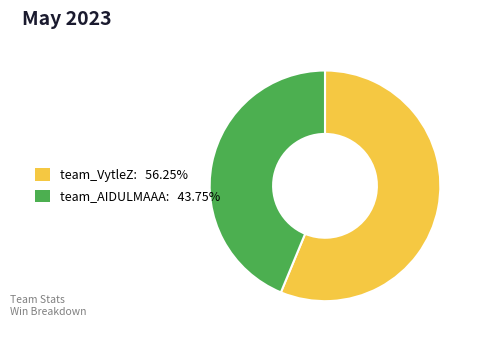

Is the sum of team_VytleZ and team_AIDULMAAA greater than half?

Yes